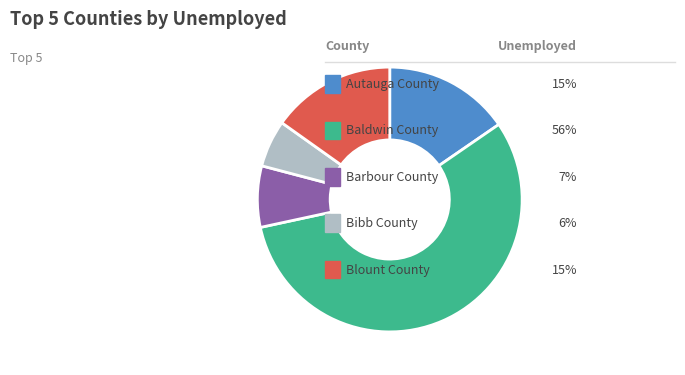

Is there a majority slice in this chart?

Yes